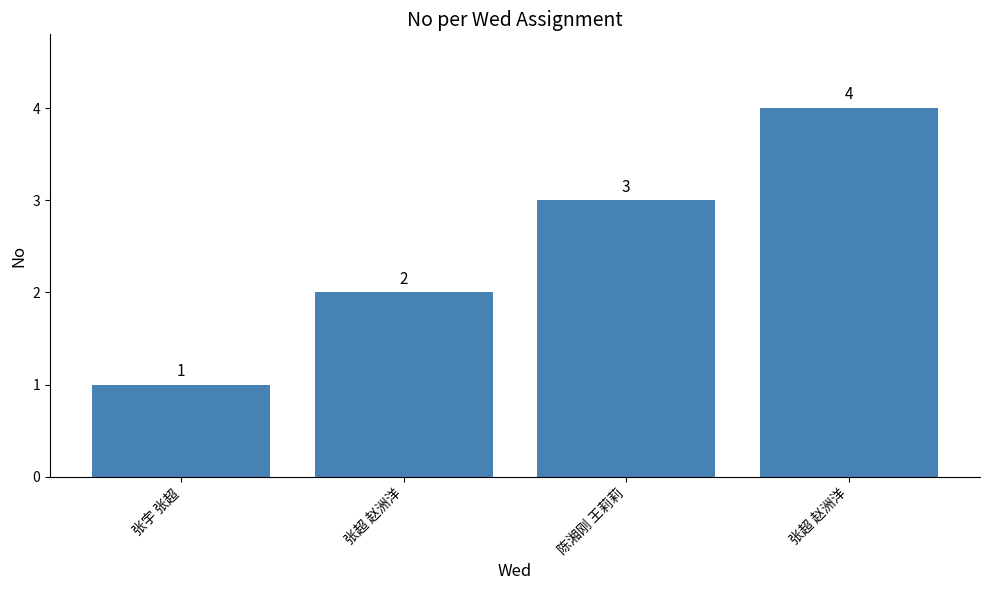

Are the bars horizontal?

No